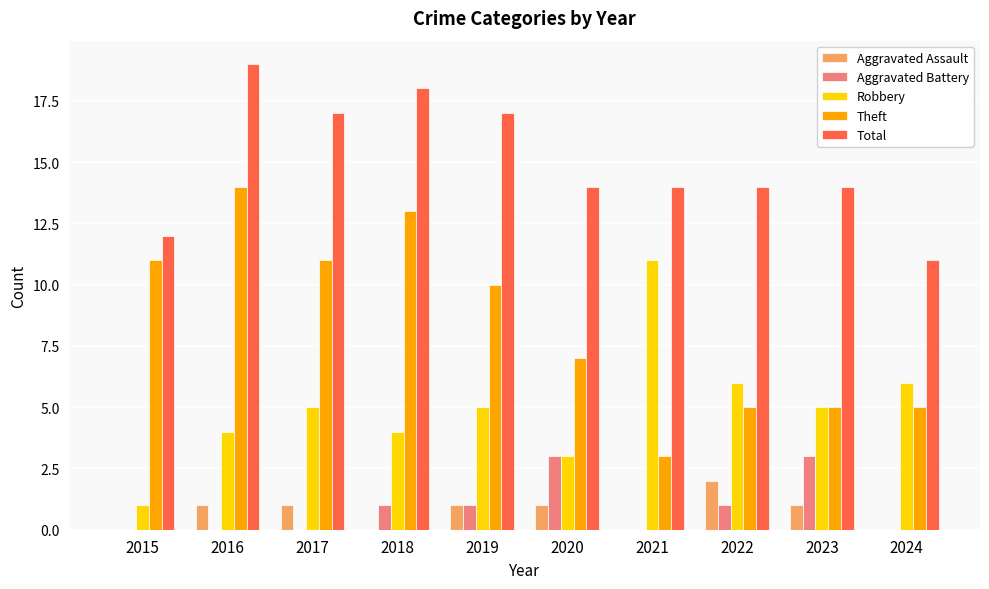

What are all the series names shown in the legend?

Aggravated Assault, Aggravated Battery, Robbery, Theft, Total